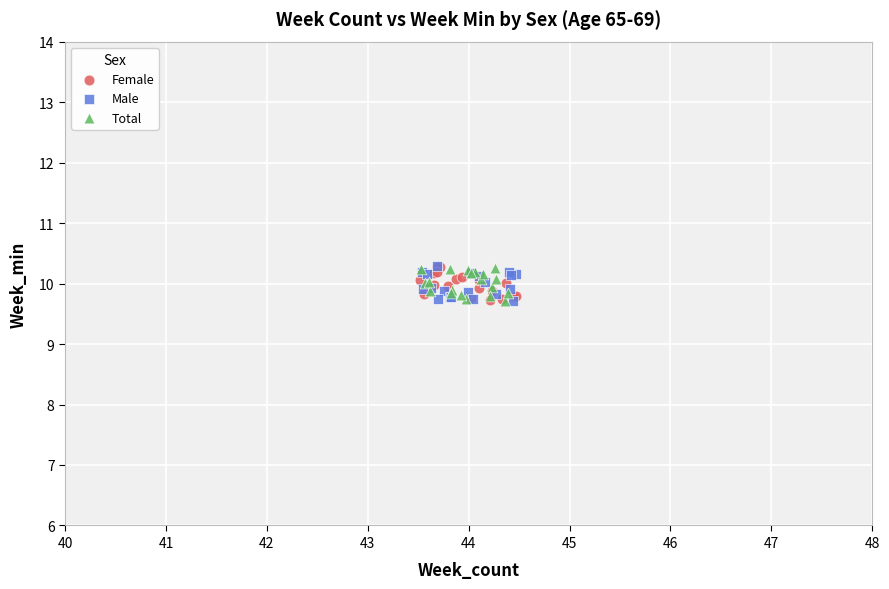

What are all the series names shown in the legend?

Female, Male, Total